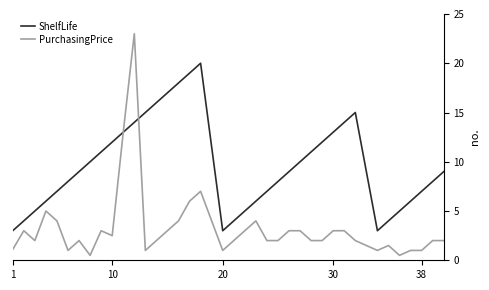

Which series has the largest range (max minus min)?

PurchasingPrice